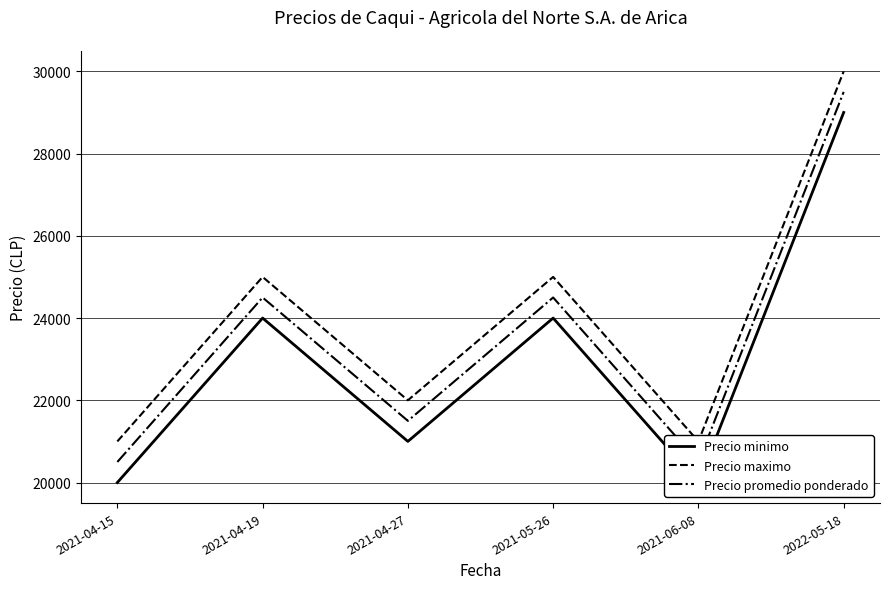

What is the maximum value for Precio promedio ponderado?

29500